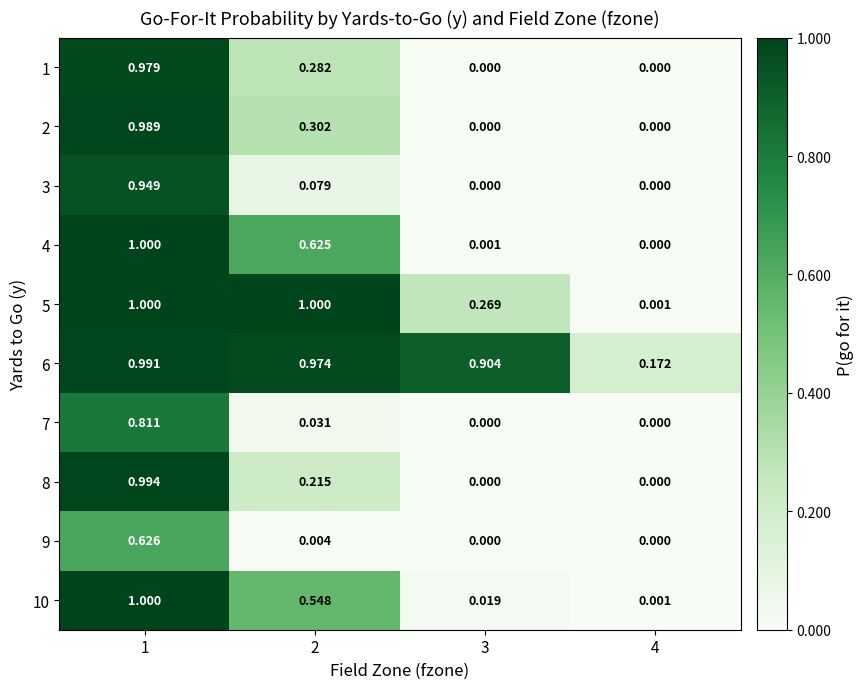

Is the value of 1 at 4 greater than the value of 9 at 1?

No